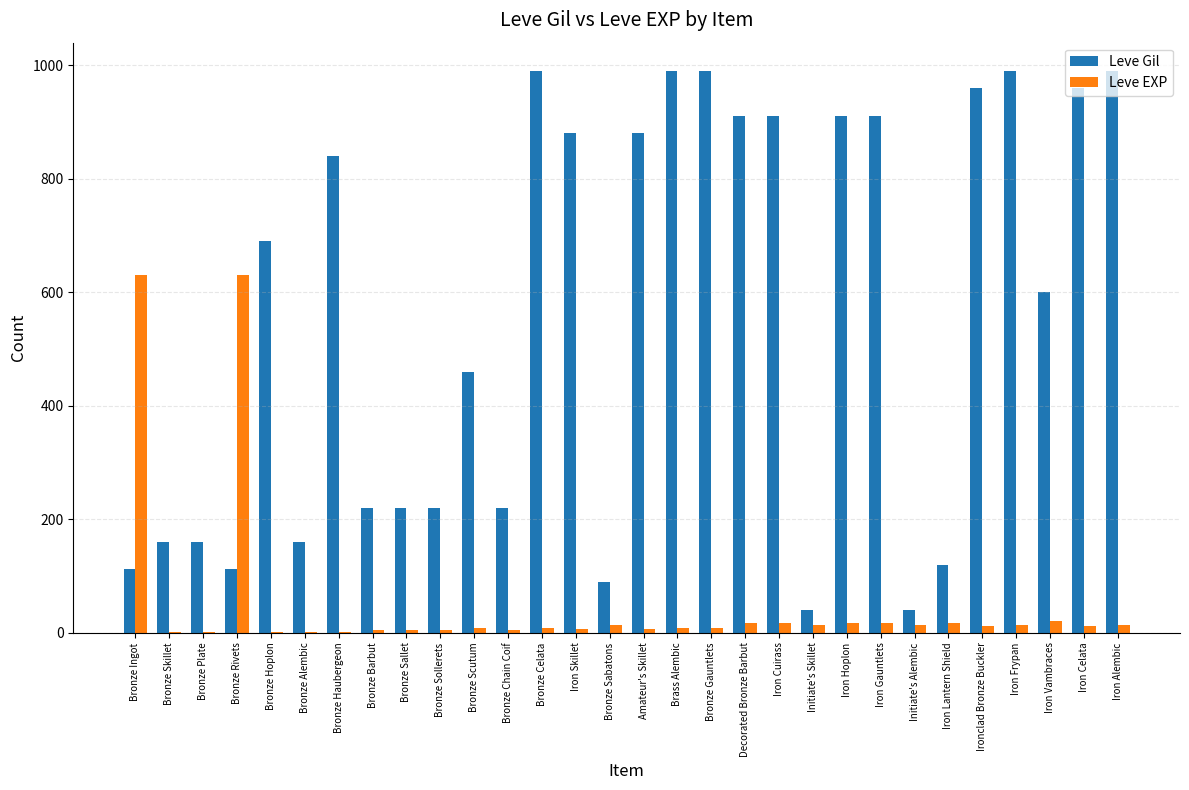

How many series are shown in this chart?

2